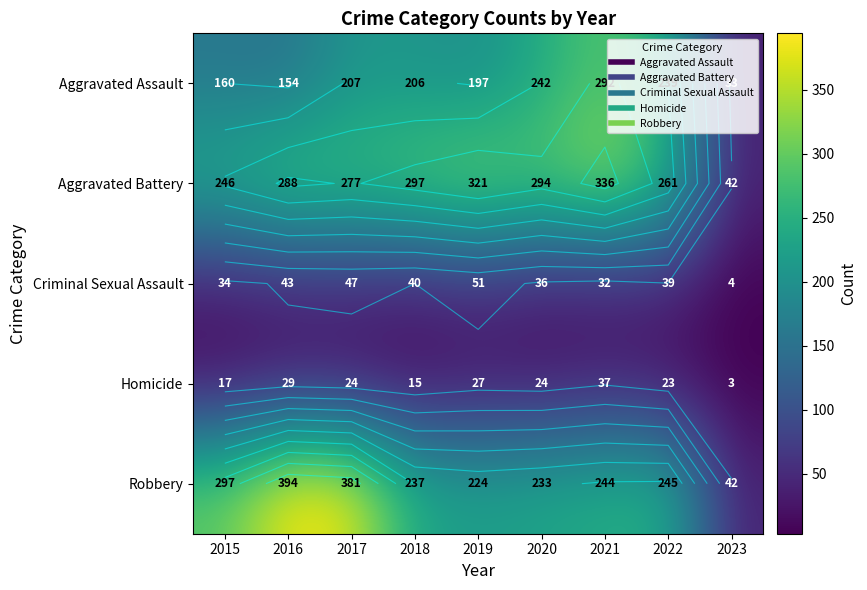

List the series in order of their peak value, highest first.

Robbery, Aggravated Battery, Aggravated Assault, Criminal Sexual Assault, Homicide